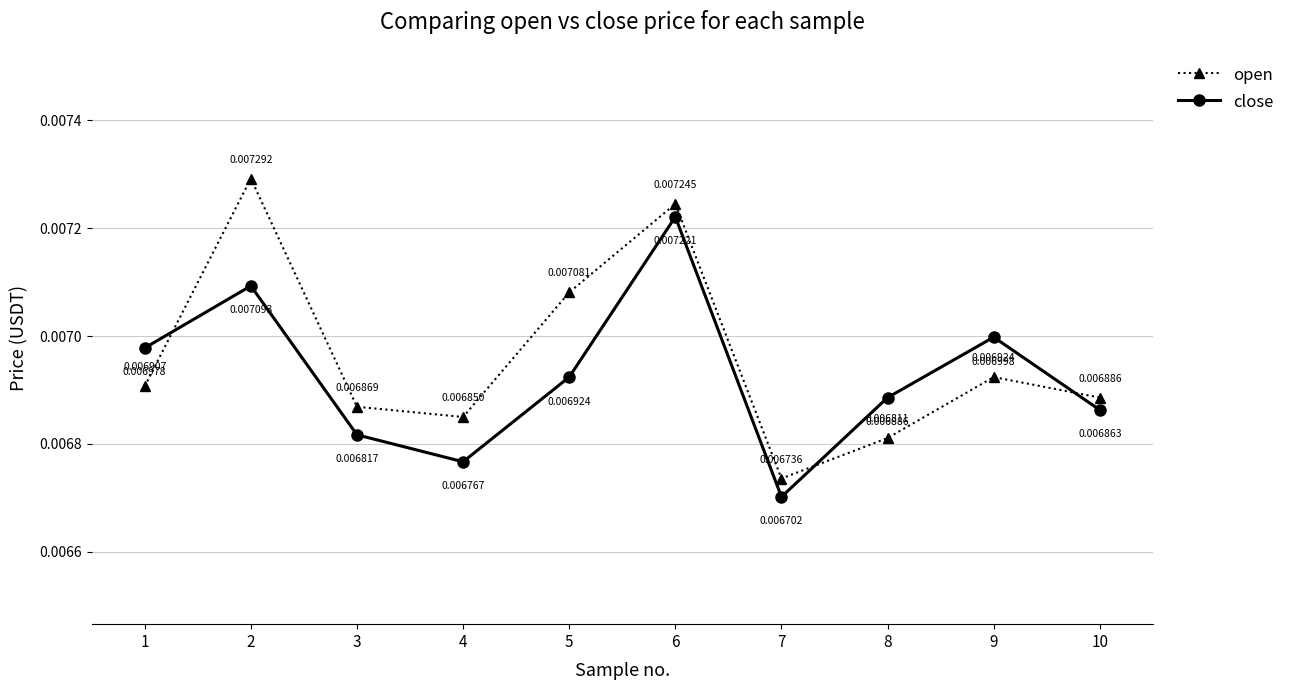

How many lines are shown in the chart?

2